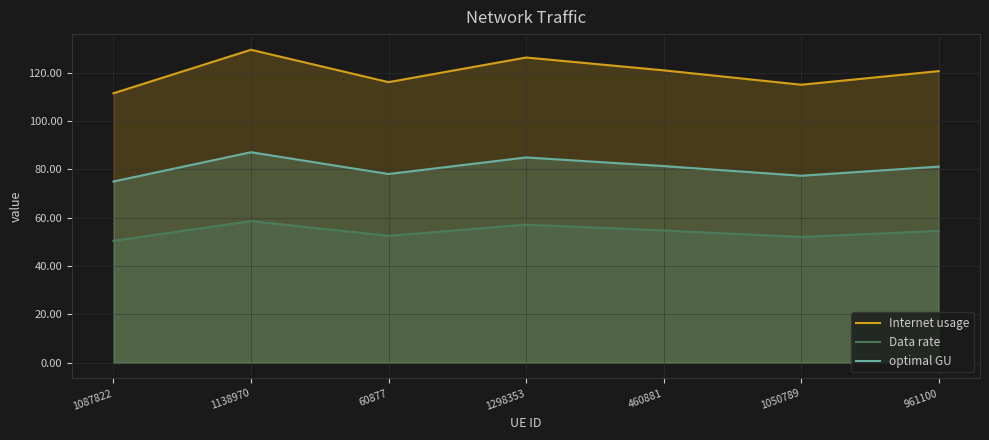

Between 1298353 and 961100, which series saw the biggest shift?

Internet usage